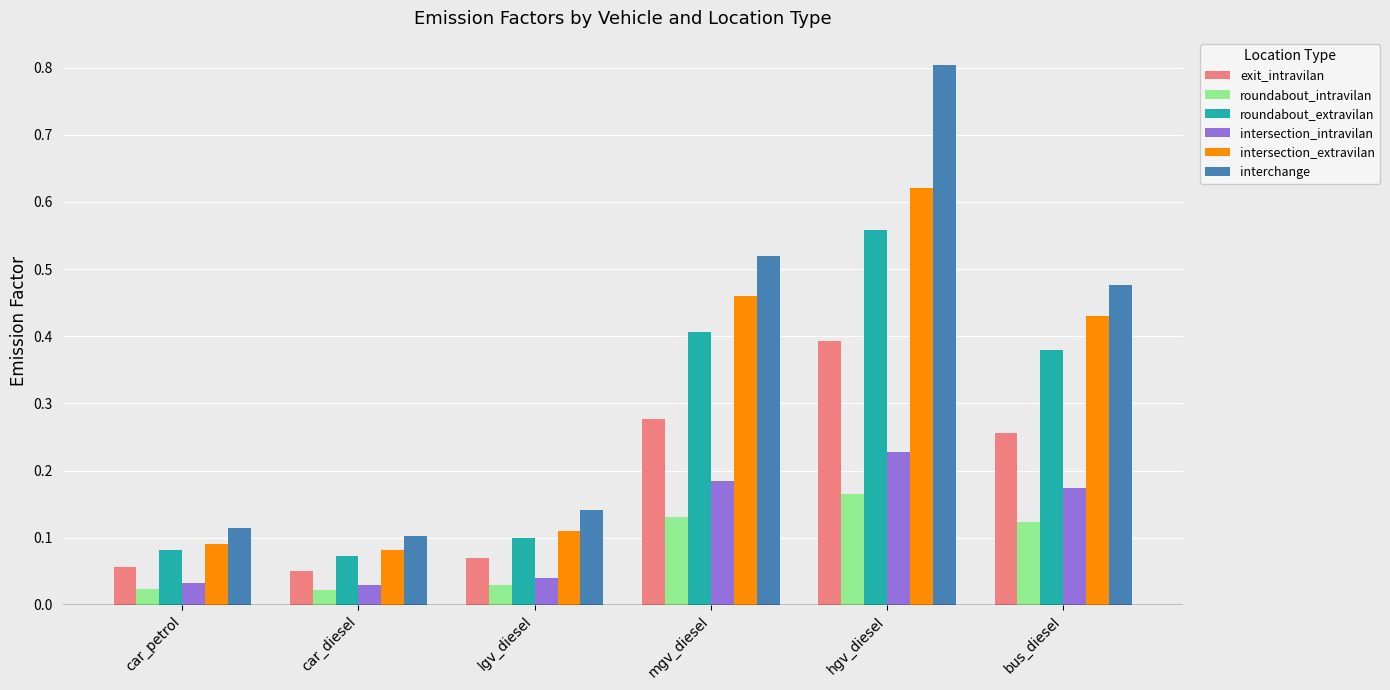

The value of exit_intravilan at lgv_diesel is 0.0. True or false?

False